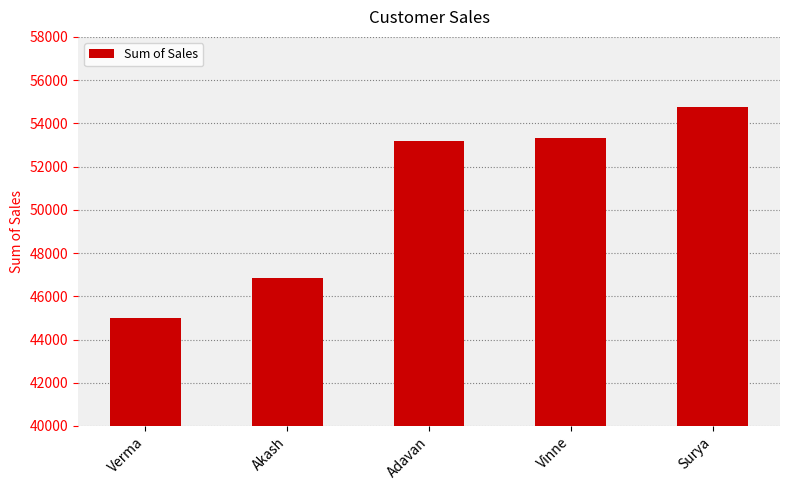

Between Verma and Akash, which is larger?

Akash